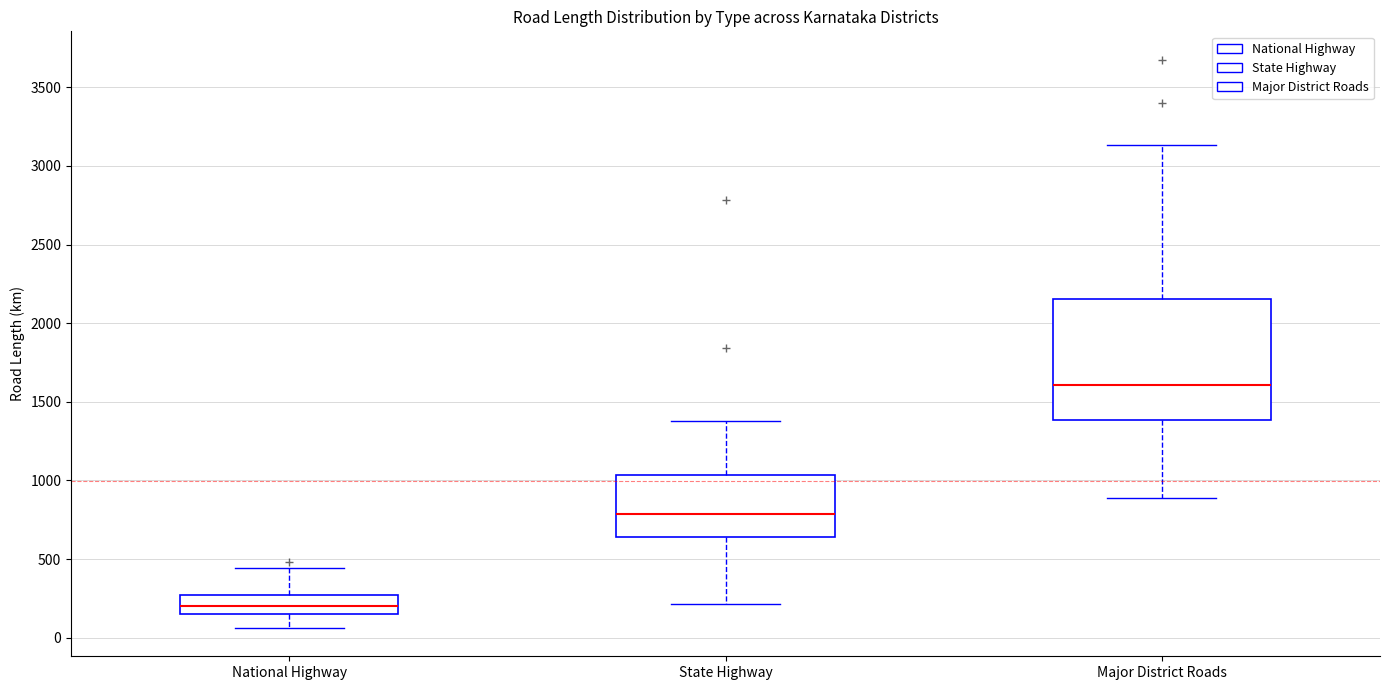

Where is the upper edge of the box for Major District Roads on the y-axis? The values are not printed on the chart, so give them approximately, as read against the axis.

2150